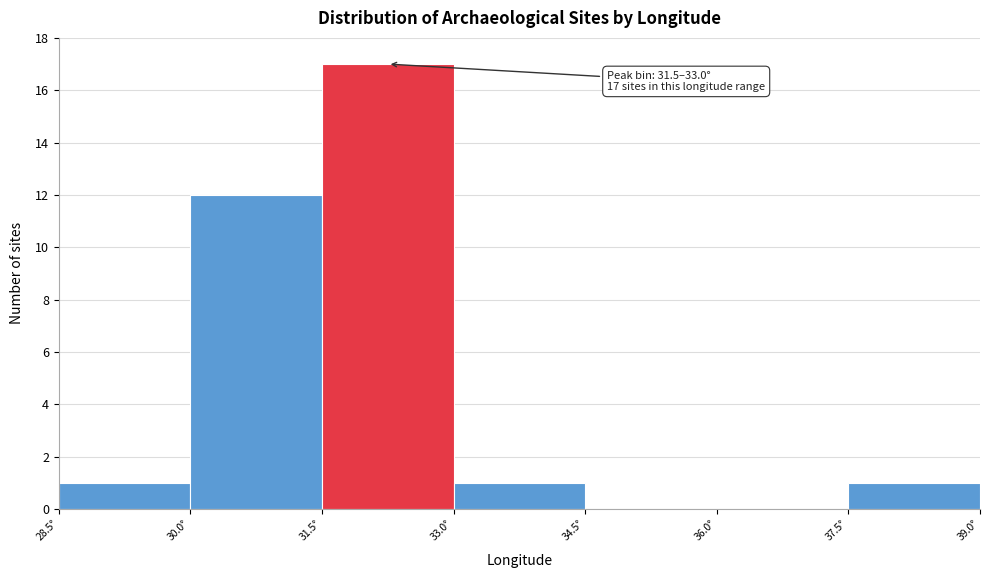

Which range on the x-axis has the tallest bar?

31.5 to 33.0